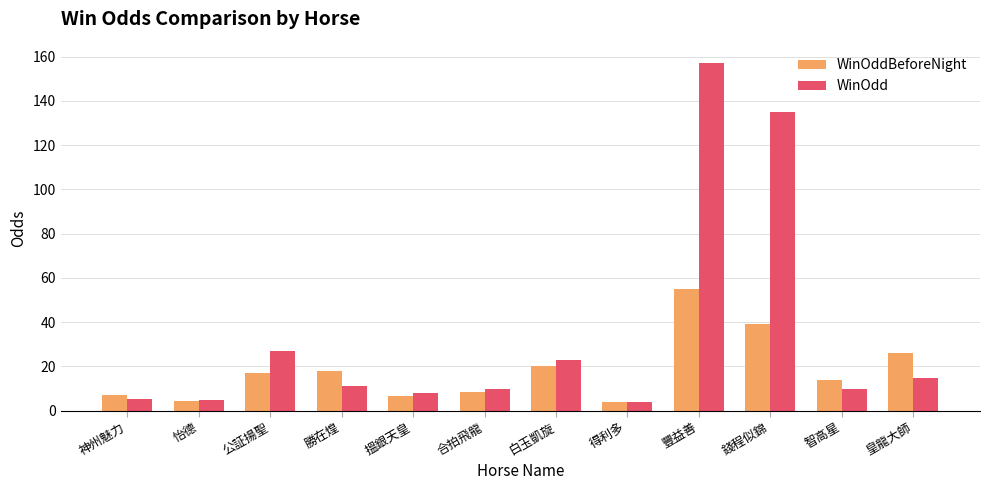

The value of WinOdd at 白玉凱旋 is 23.0. True or false?

True